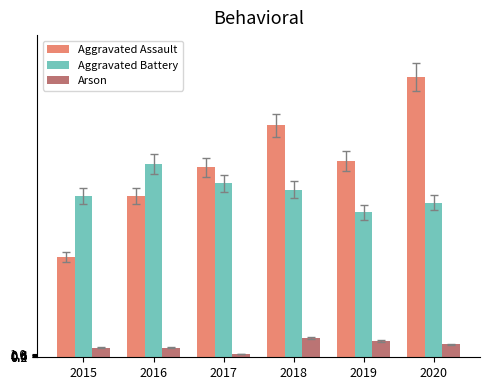

How many series are shown in this chart?

3